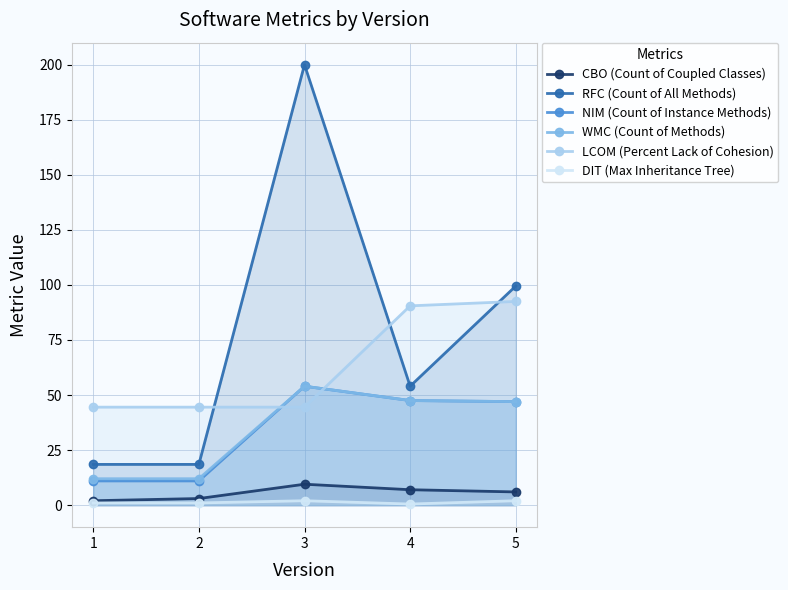

Rank the categories by LCOM (Percent Lack of Cohesion) value from highest to lowest.

5, 4, 1, 2, 3